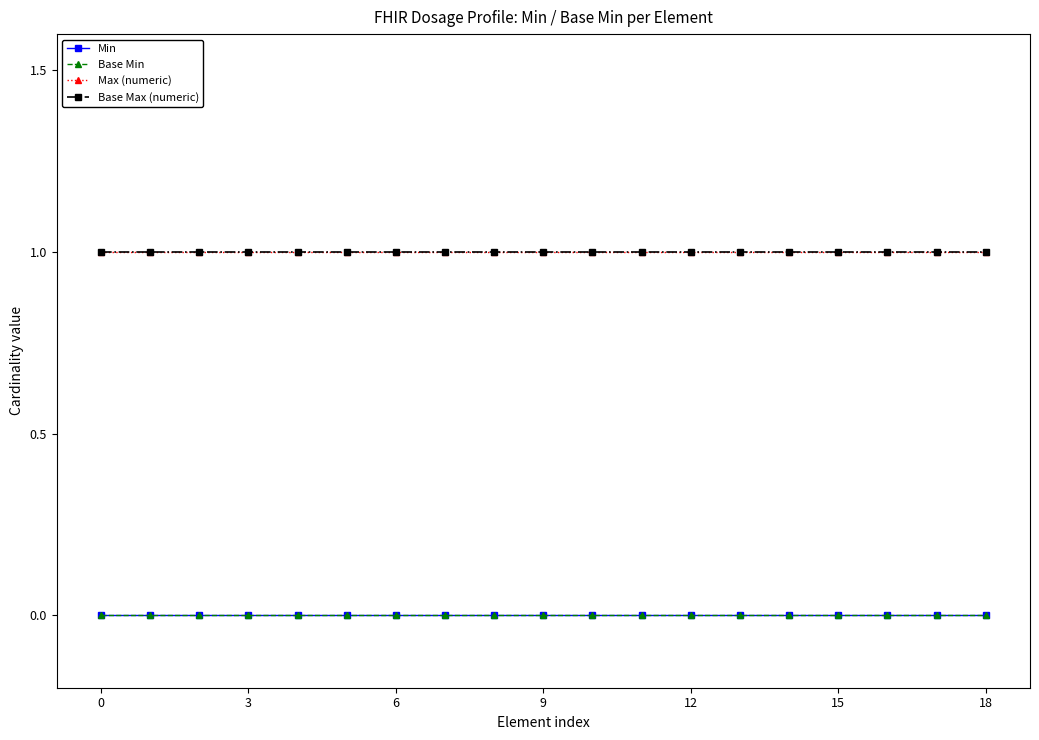

Which series has the widest spread of values?

Min